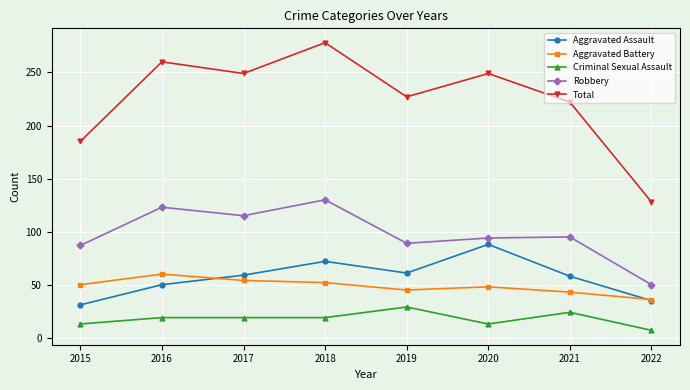

How many lines are shown in the chart?

5